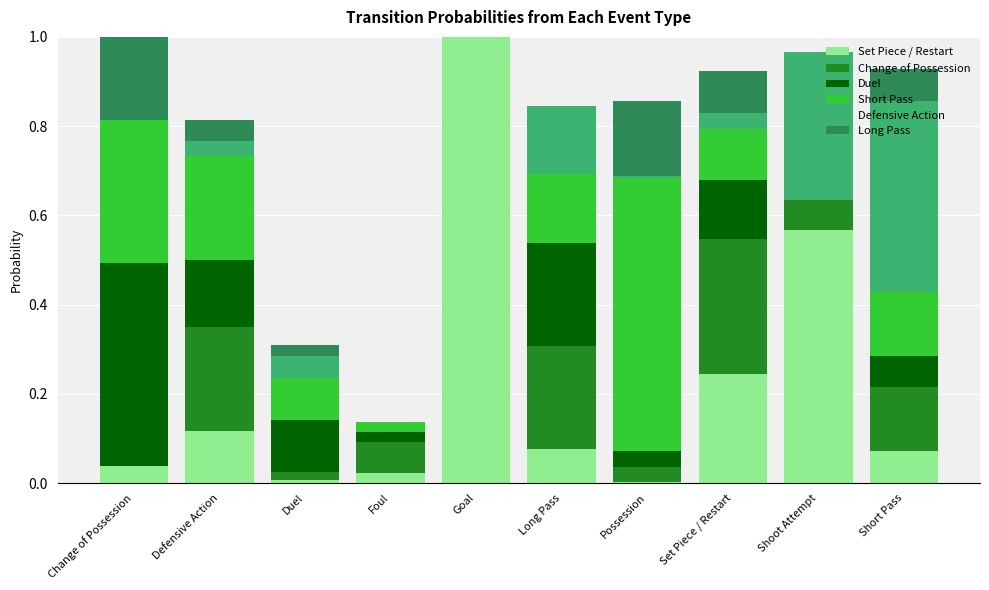

True or false: Set Piece / Restart has a value of 1.0 at Goal.

True